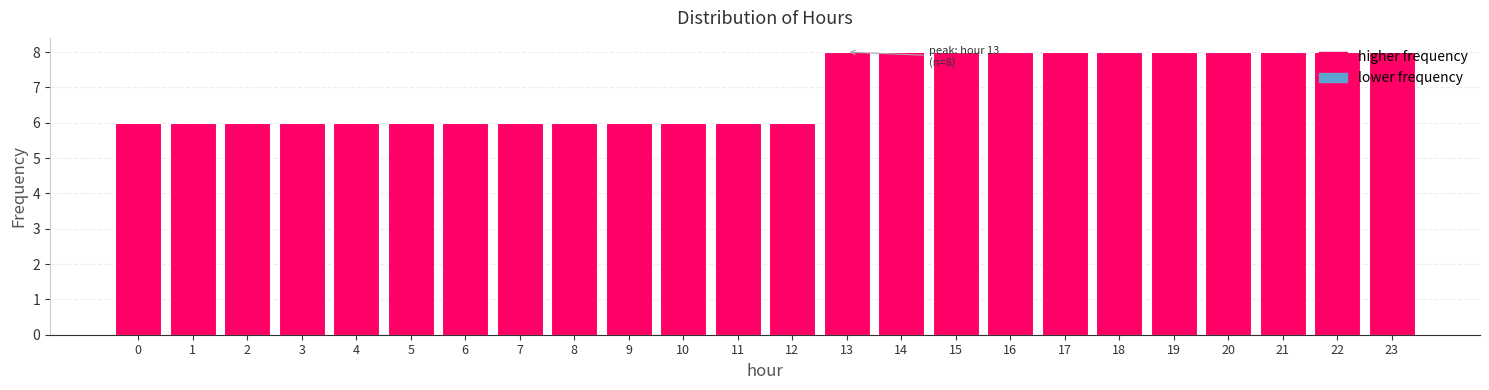

What is the maximum value shown in the chart?

8